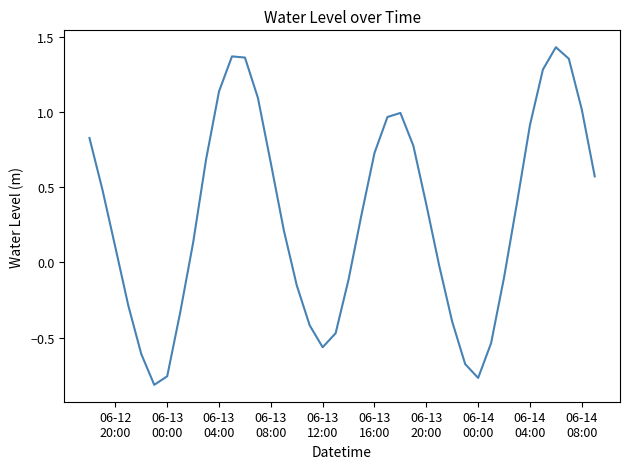

What is the difference between the maximum and minimum values?

2.2